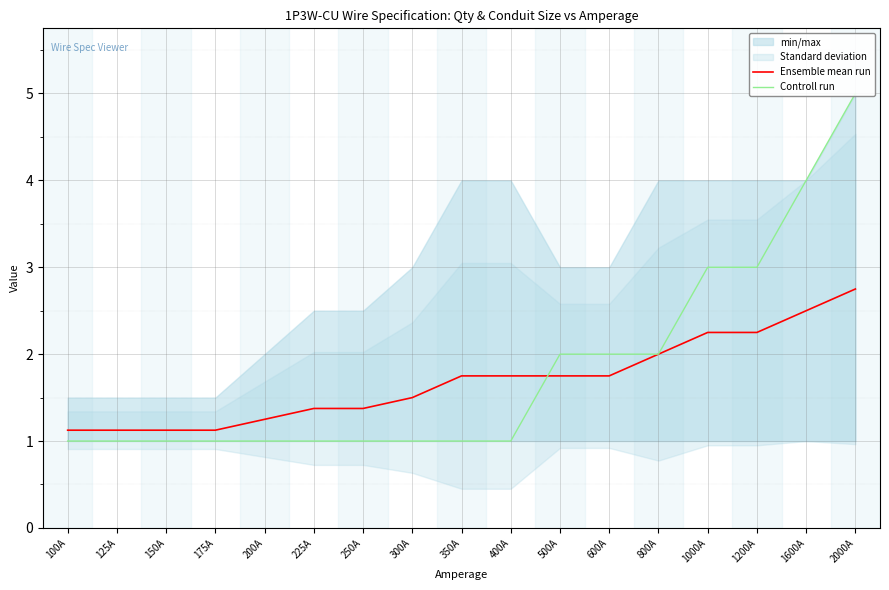

Which label corresponds to the smallest value in the chart?

100A